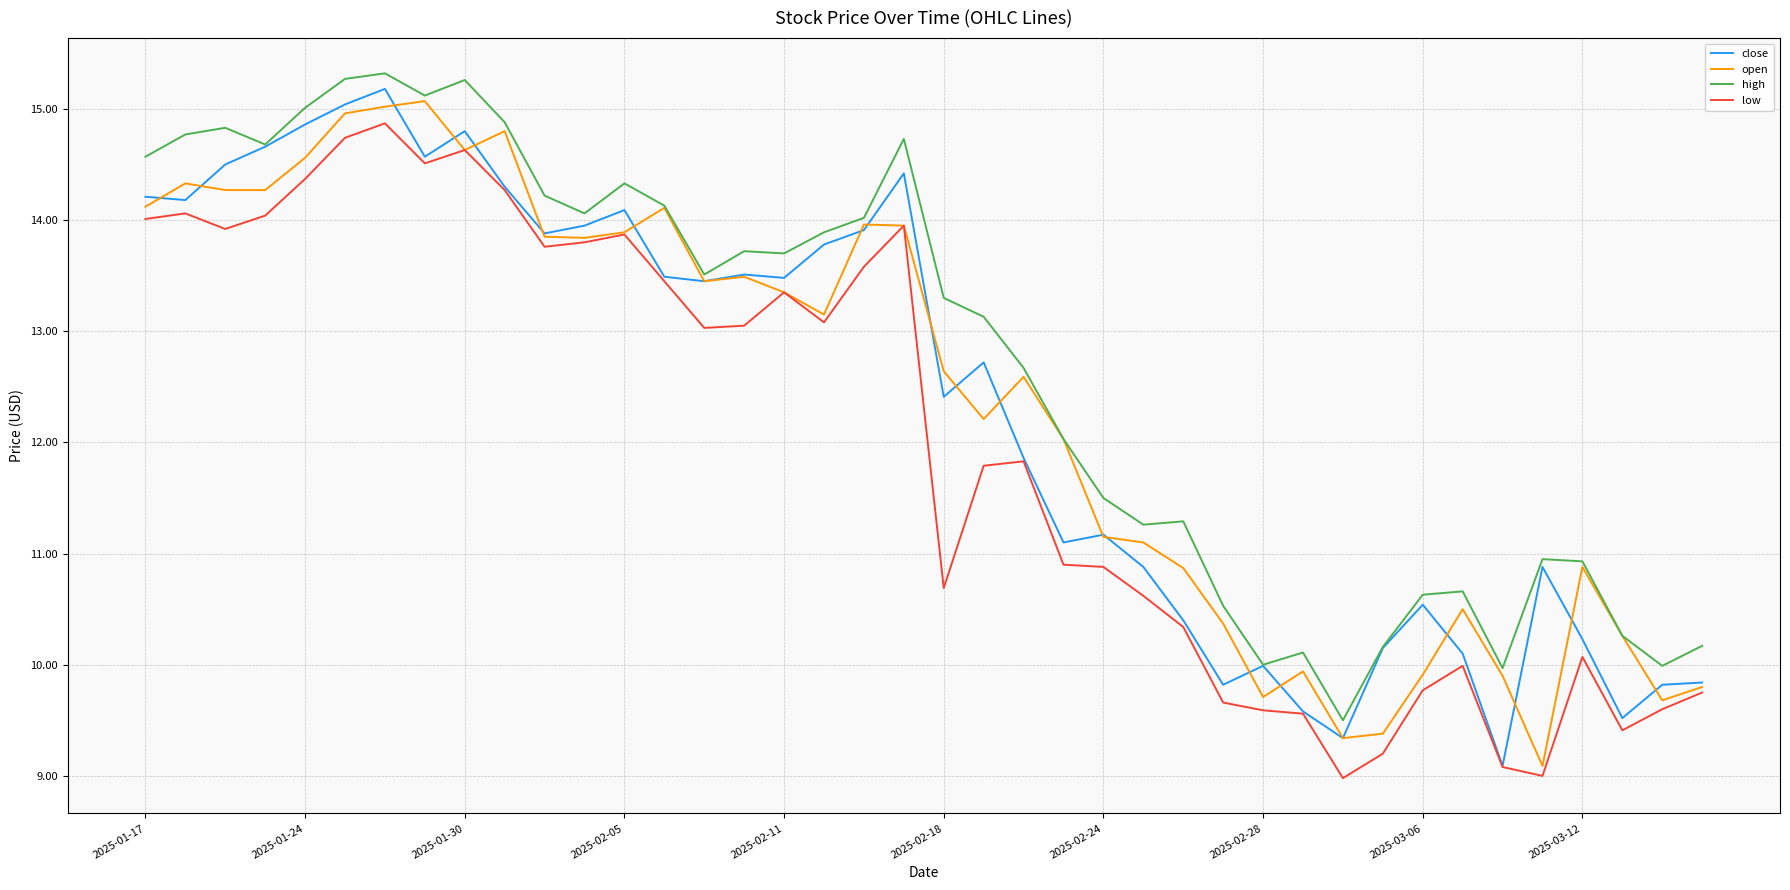

Which series has the largest range (max minus min)?

close